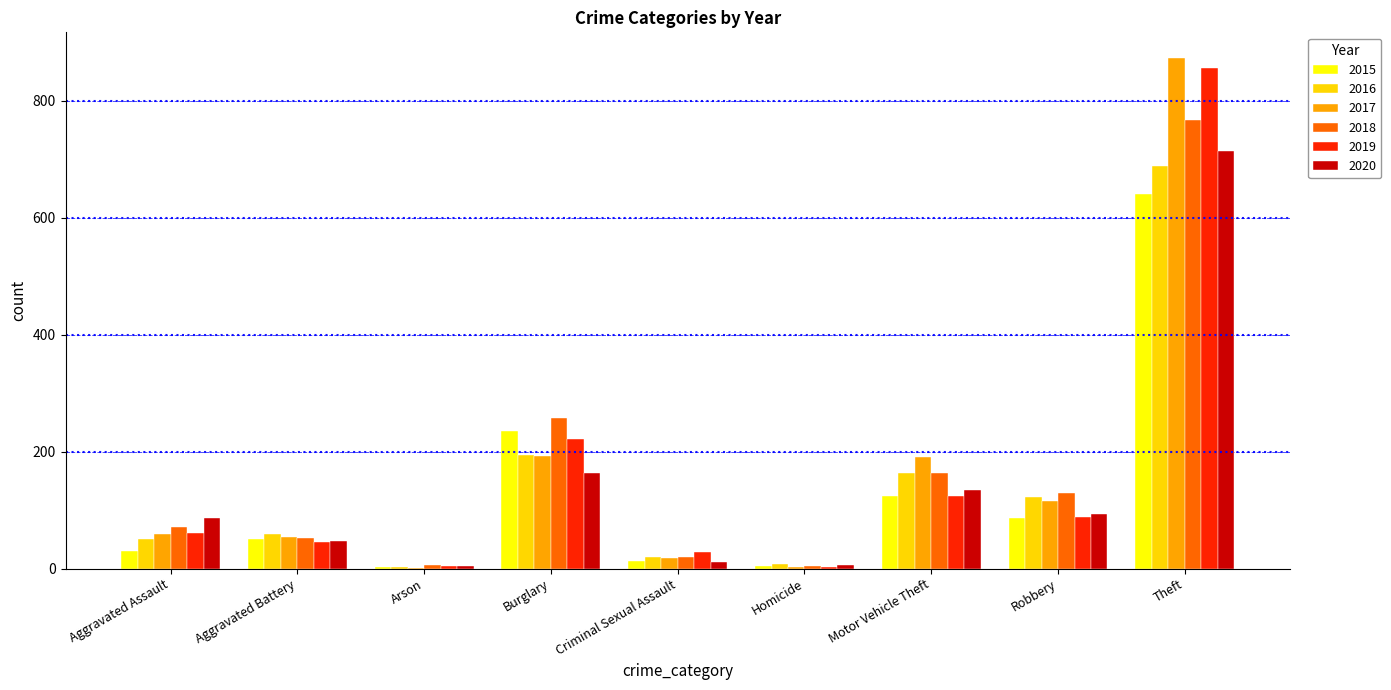

At which category is the sum across all series the highest?

Theft